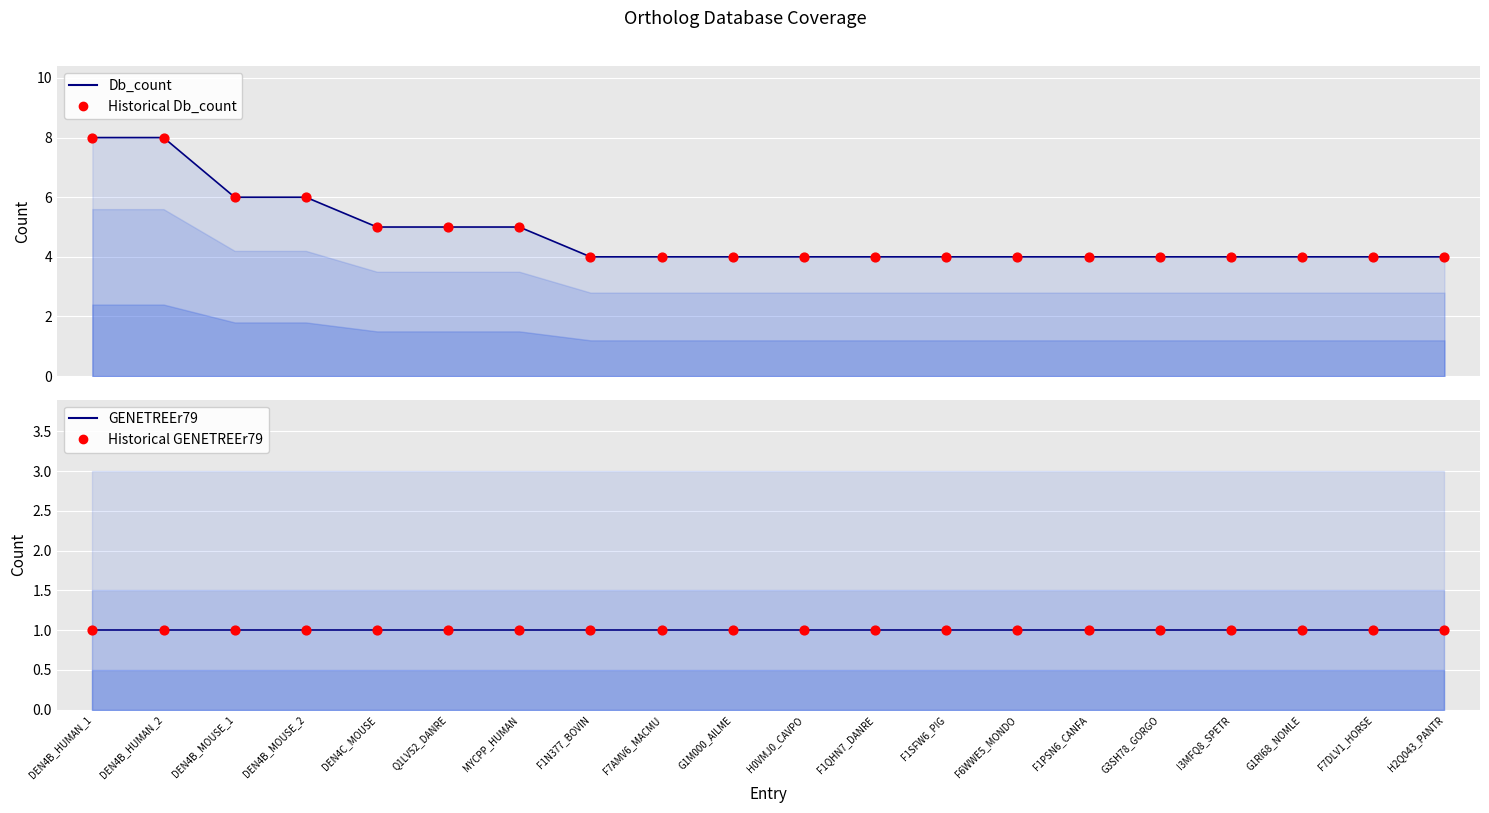

At how many categories does at least one series exceed 5?

4